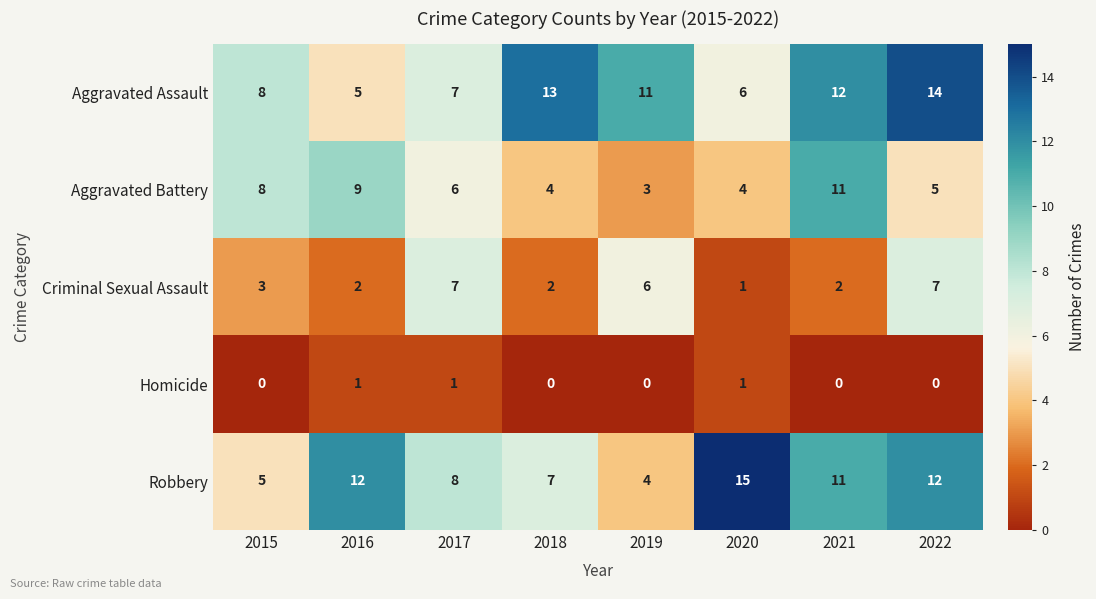

Which series has the largest total across all categories?

Aggravated Assault